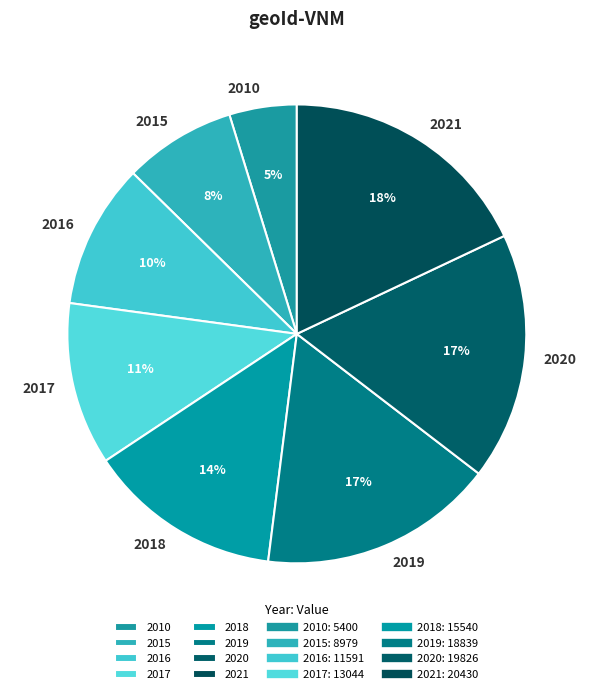

What percentage is the 2019 slice, to the nearest percent?

17%